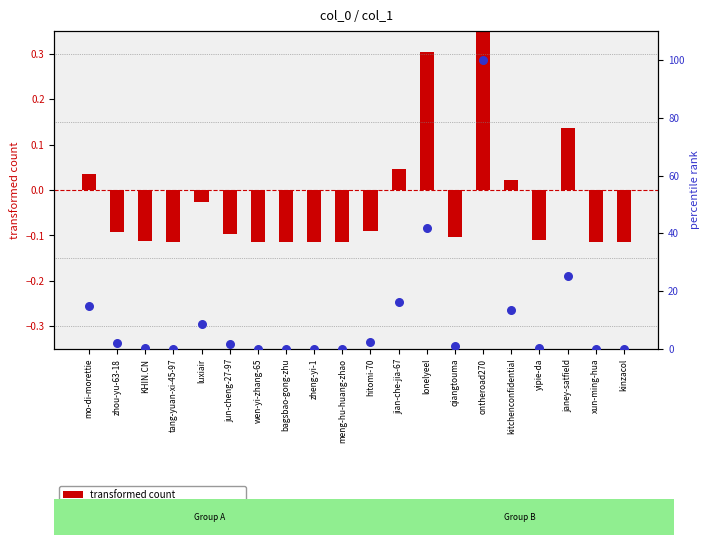

At how many categories does at least one series exceed 12?

6